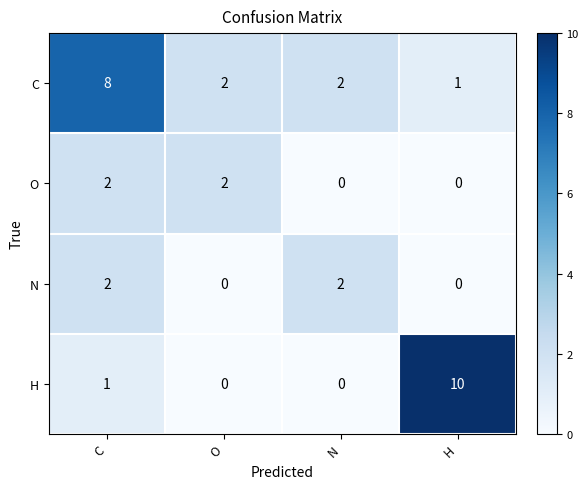

Reading left to right, what are all the values shown in this chart?

C: 8	2	2	1
O: 2	2	0	0
N: 2	0	2	0
H: 1	0	0	10